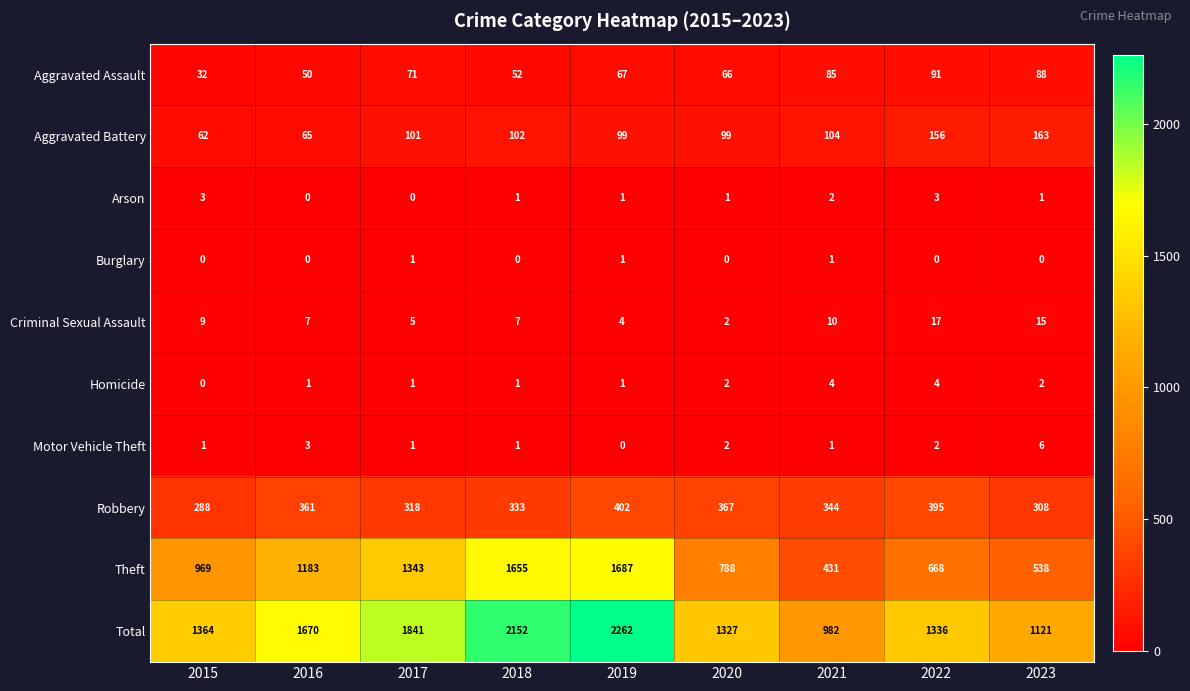

Count the Burglary values in the range 0 to 1.

9